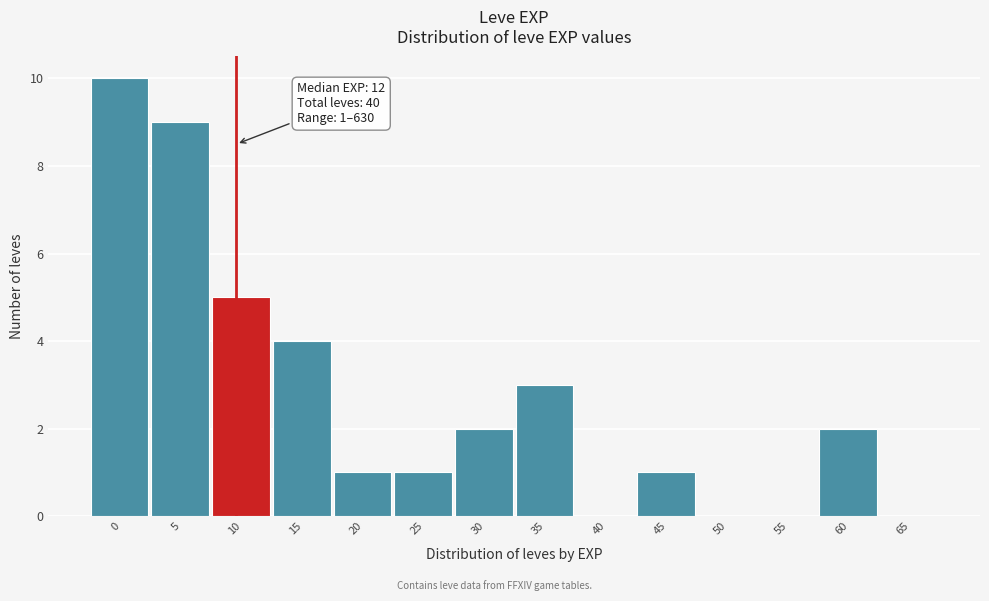

Reading left to right, what are all the values shown in this chart?

0=10	5=9	10=5	15=4	20=1	25=1	30=2	35=3	40=0	45=1	50=0	55=0	60=2	65=0